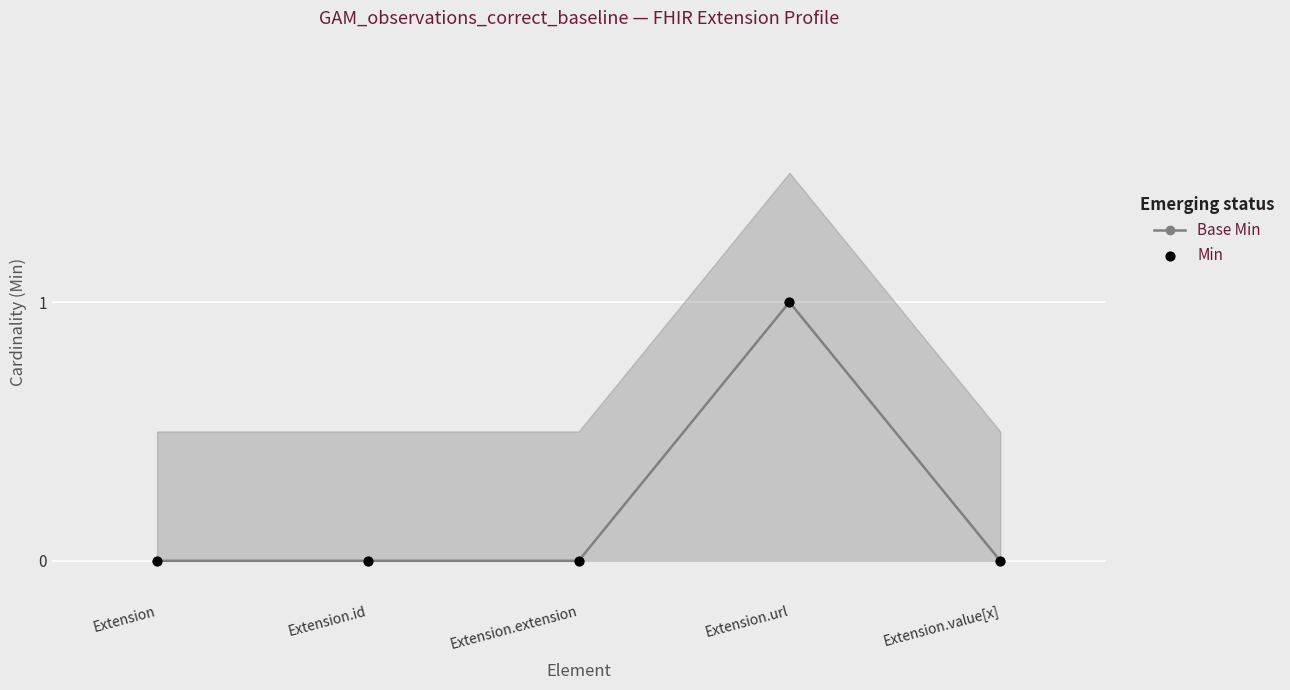

Is the value of Base Min at Extension.url greater than the value of Min at Extension?

Yes